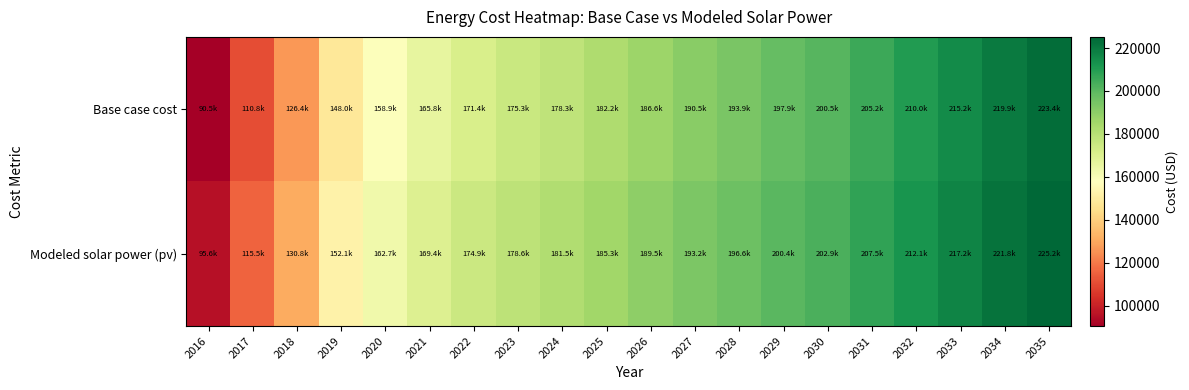

What is the minimum value shown in the chart?

90471.0